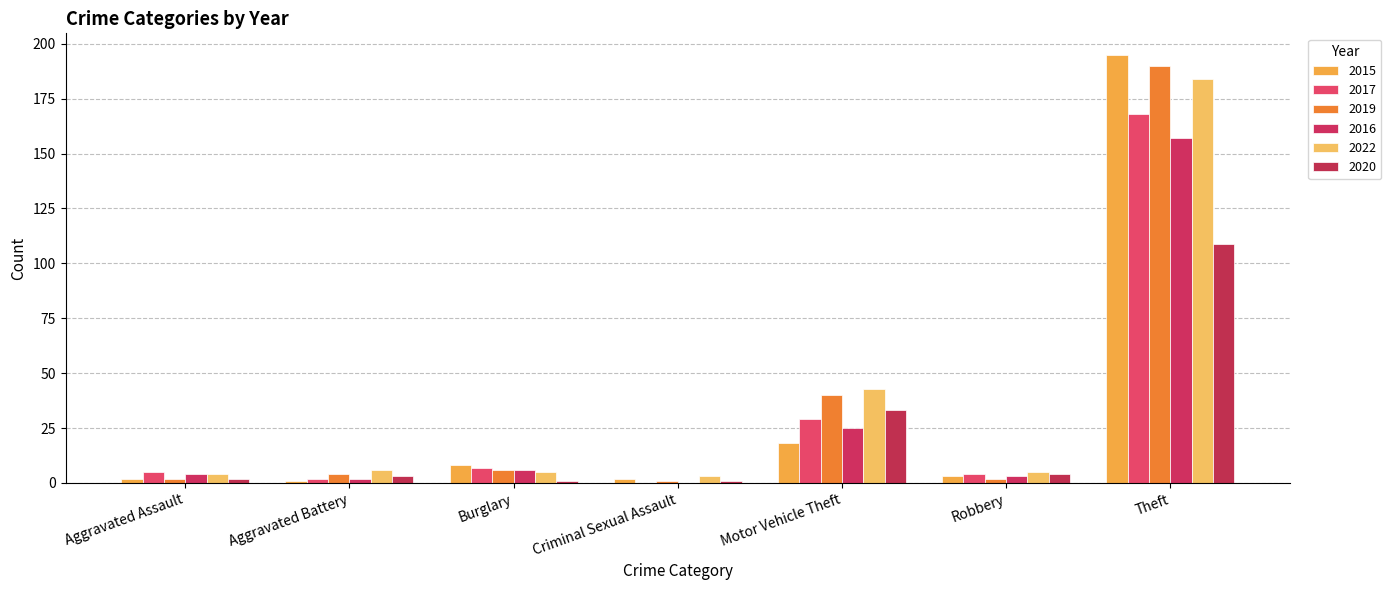

Which category has the lowest value across all series?

Criminal Sexual Assault